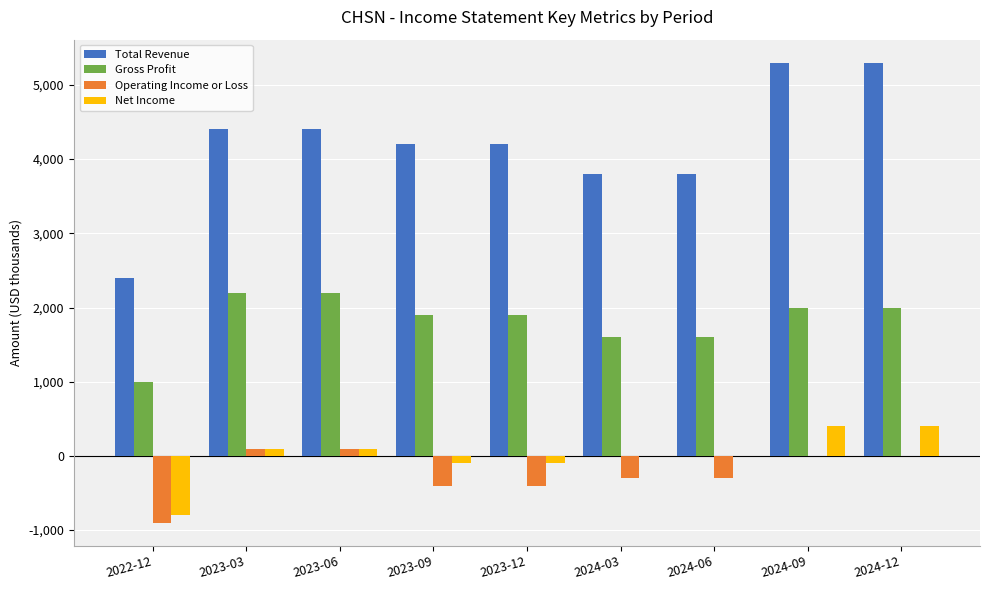

What is the highest value of the Total Revenue series?

5300